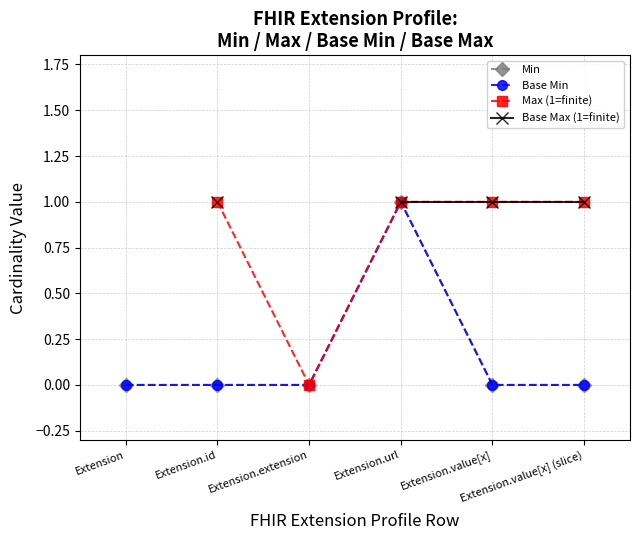

What is the highest value of the Min series?

1.0